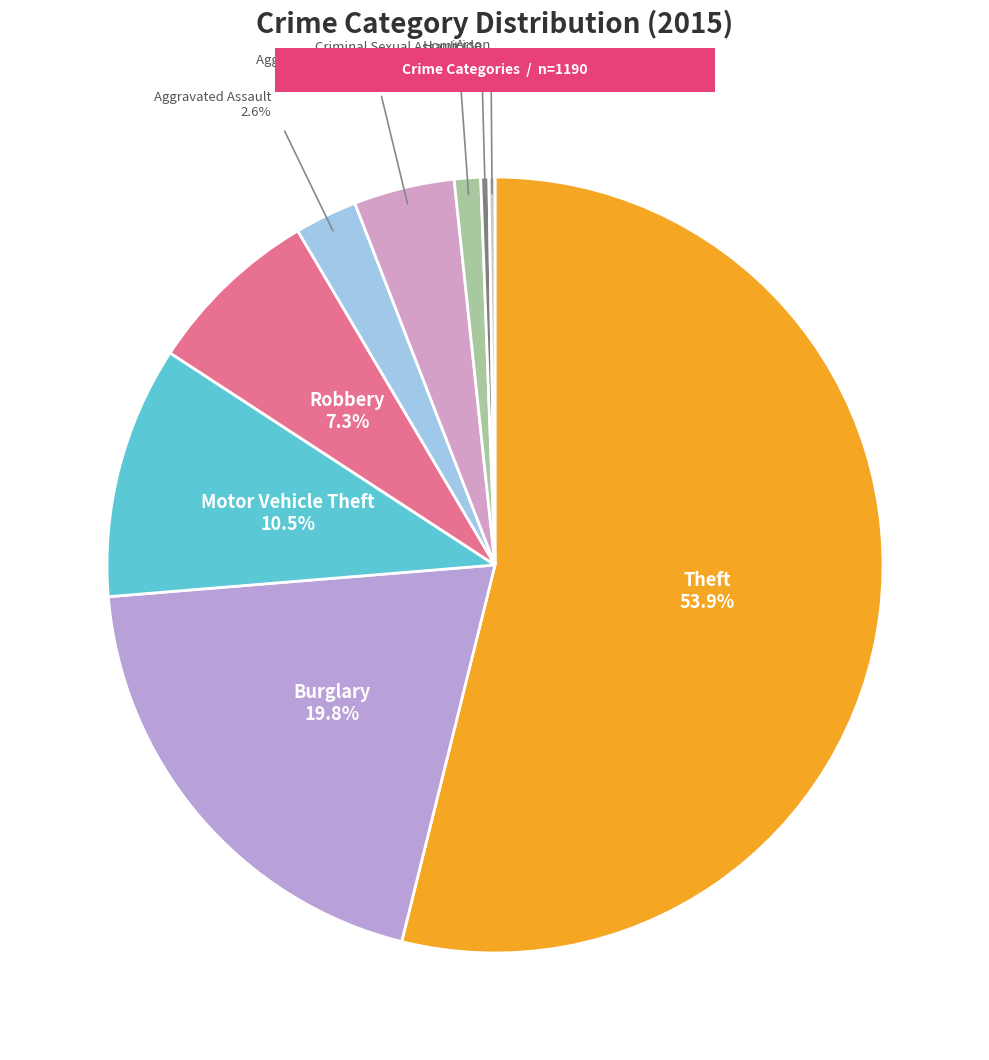

Which category has the biggest portion of the pie?

Theft